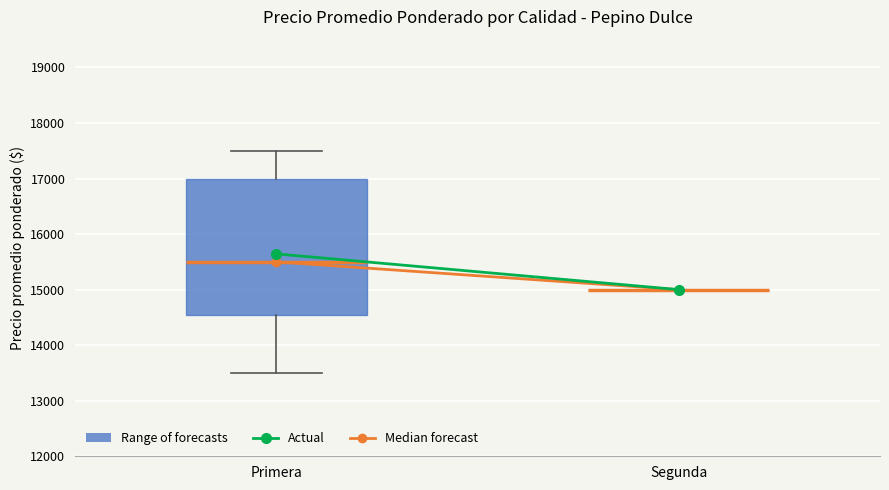

Comparing the boxes themselves (not the whiskers), which one is the tallest?

Primera